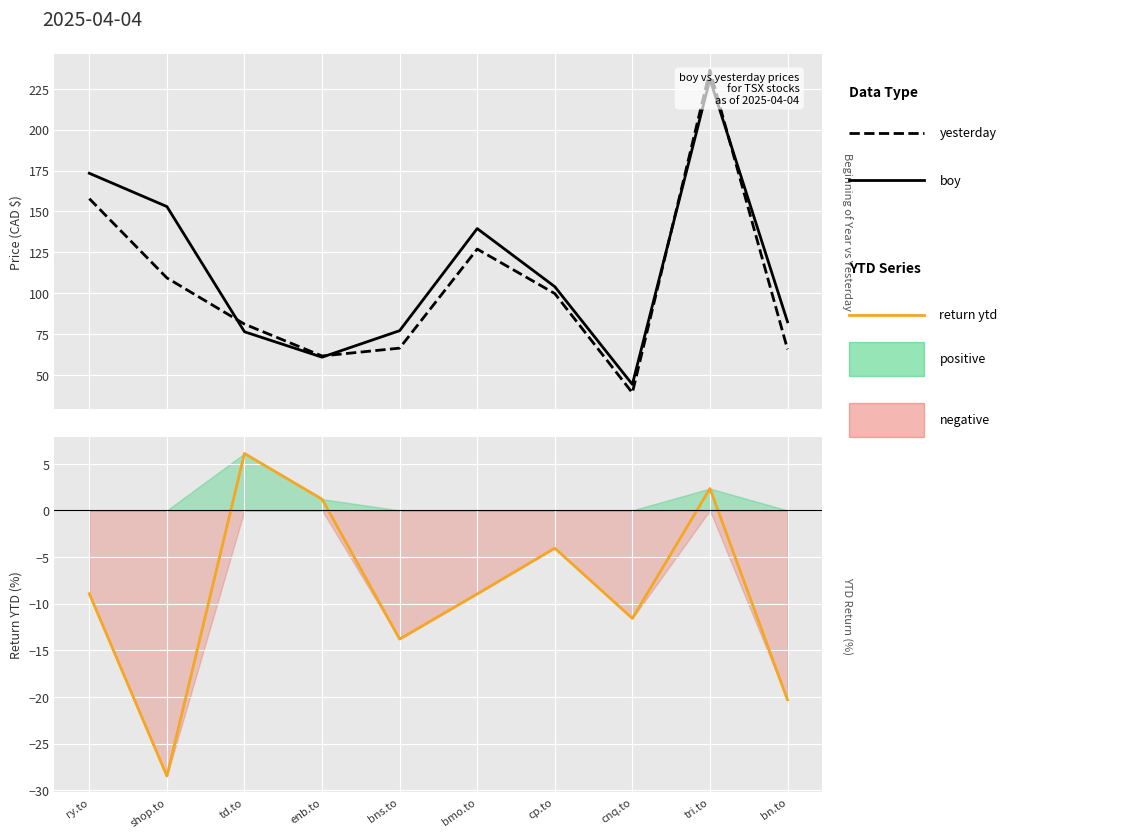

Where is boy nearest to the value 137?

bmo.to